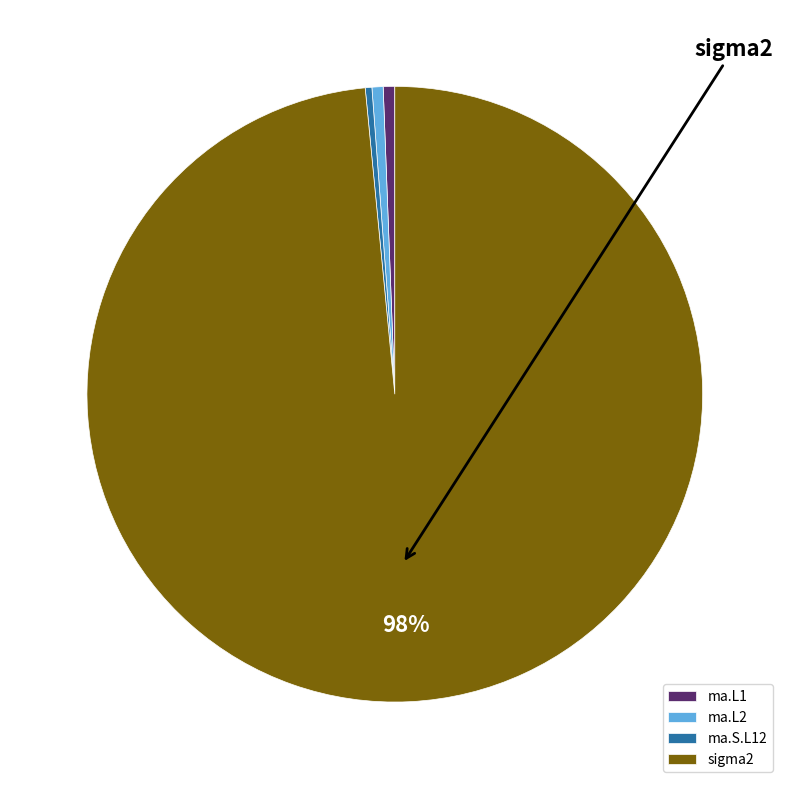

Which category accounts for the majority?

sigma2